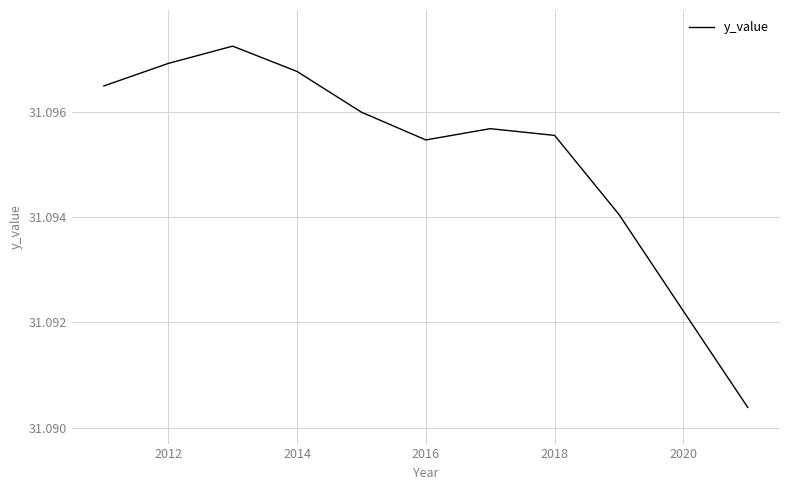

How many lines are shown in the chart?

1